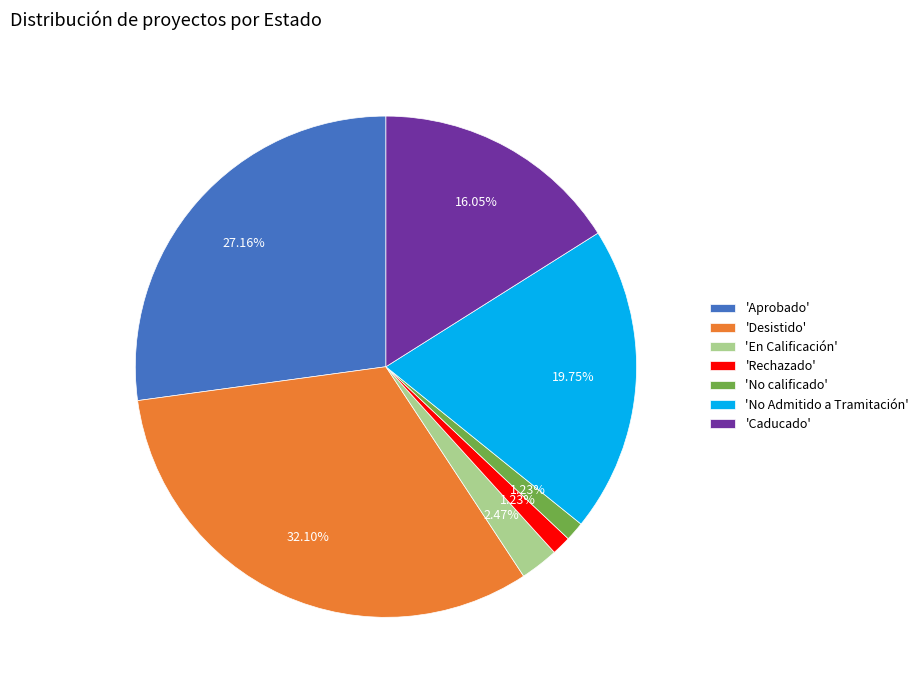

Is the sum of 'En Calificación' and 'Rechazado' greater than half?

No